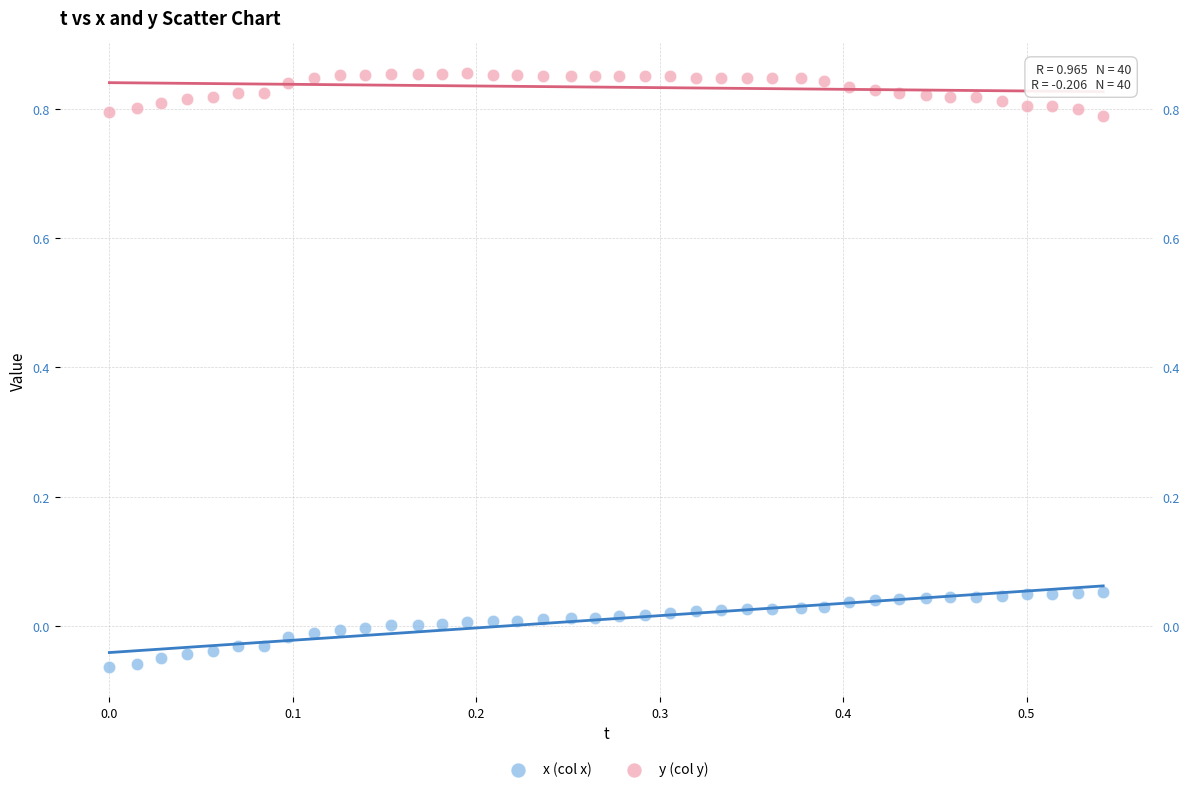

Which series contains the highest Y value?

y (col y)